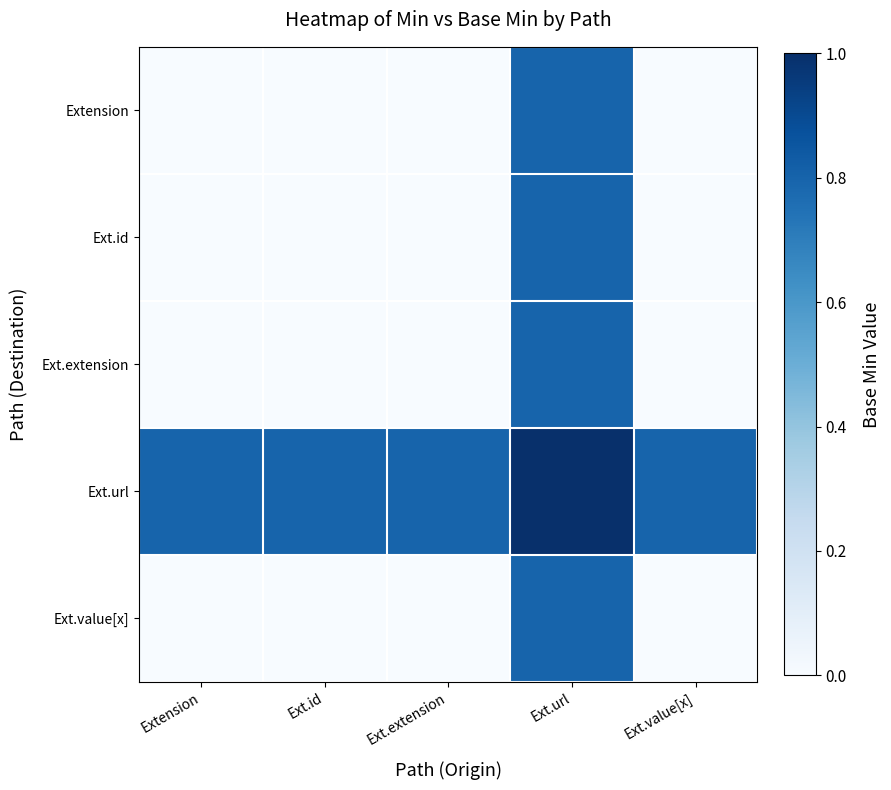

Which series changed the most between Ext.extension and Ext.url?

Extension